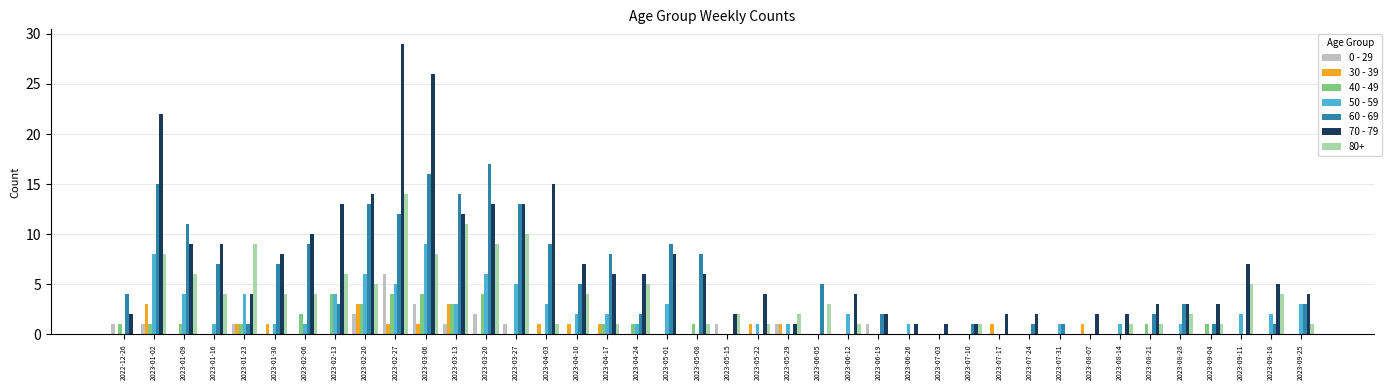

Between 2022-12-26 and 2023-03-20, which series saw the biggest shift?

60 - 69